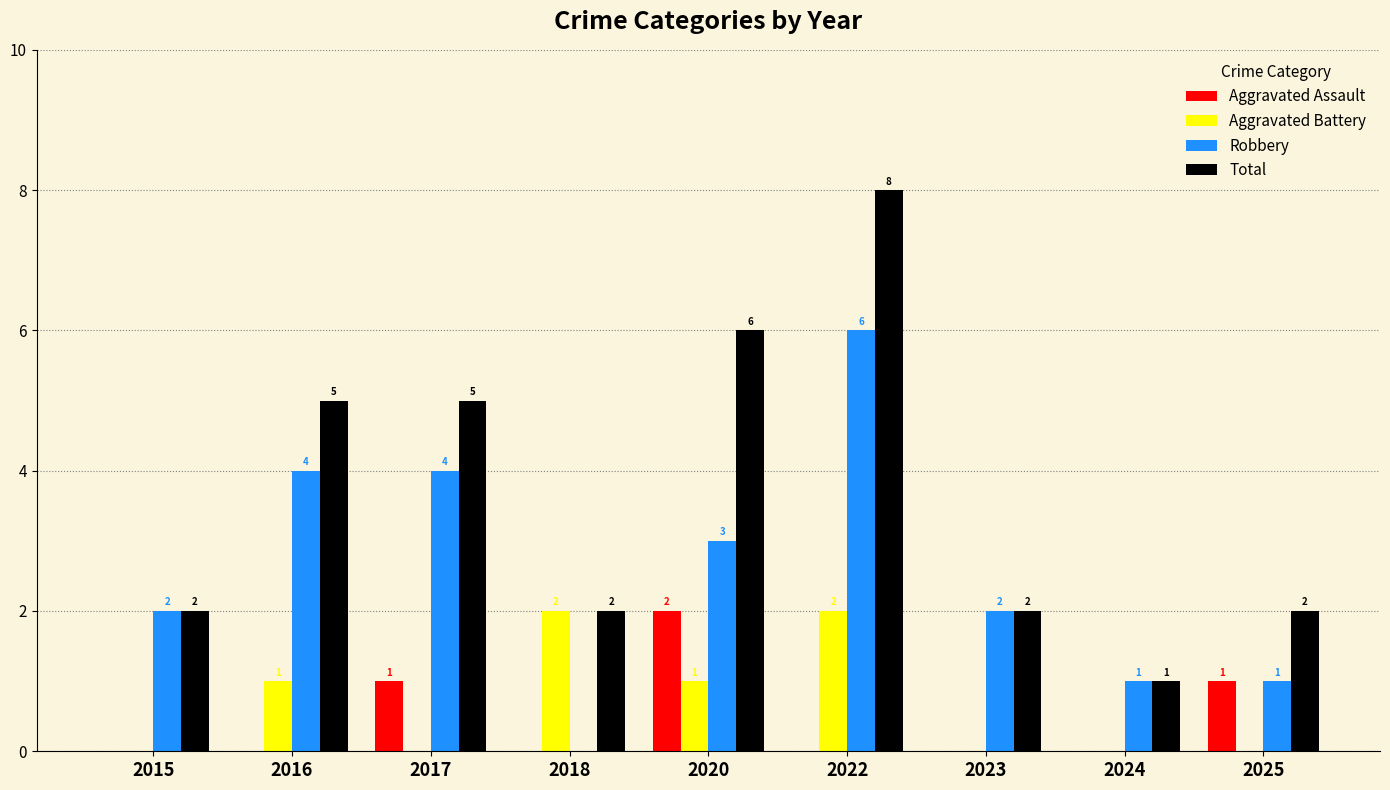

Reading left to right, extract all data points from this chart.

Aggravated Assault: 2015=0	2016=0	2017=1	2018=0	2020=2	2022=0	2023=0	2024=0	2025=1
Aggravated Battery: 2015=0	2016=1	2017=0	2018=2	2020=1	2022=2	2023=0	2024=0	2025=0
Robbery: 2015=2	2016=4	2017=4	2018=0	2020=3	2022=6	2023=2	2024=1	2025=1
Total: 2015=2	2016=5	2017=5	2018=2	2020=6	2022=8	2023=2	2024=1	2025=2